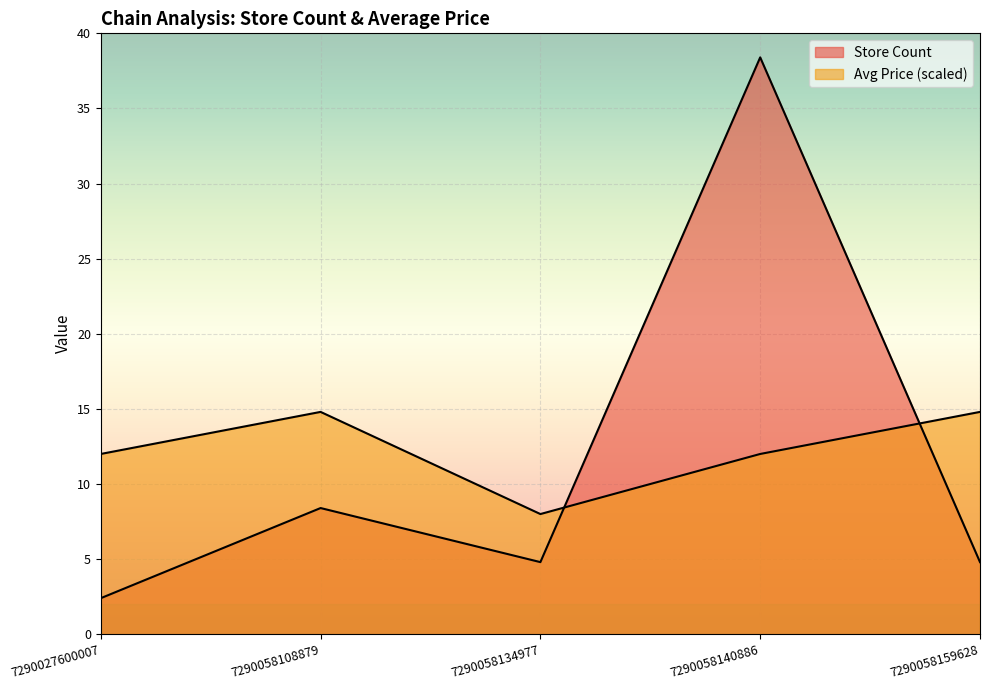

What is the sum of the Average Price values at 7290058159628 and 7290058108879?

29.6